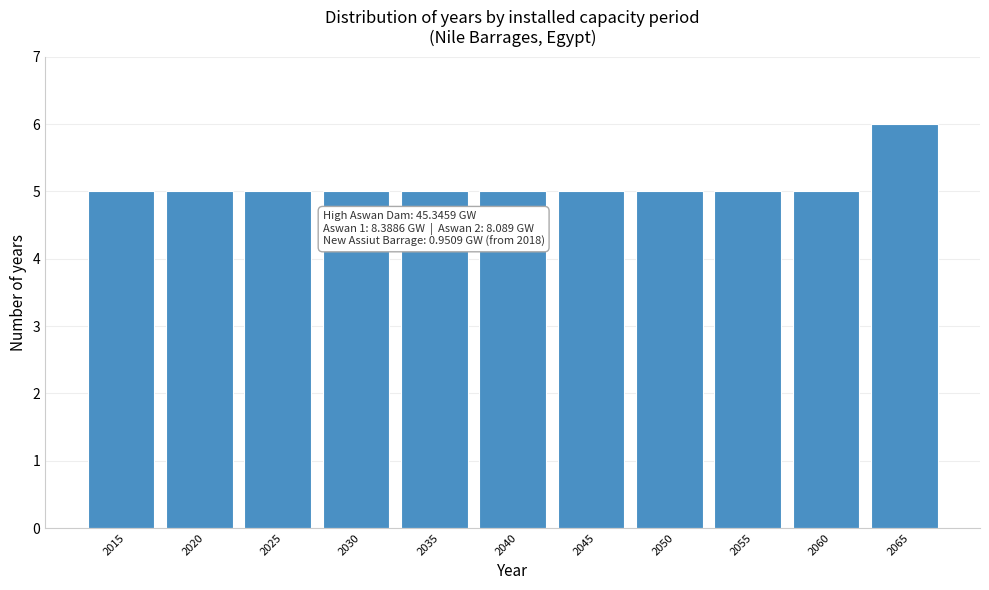

Reading left to right, extract all data points from this chart.

2015=5	2020=5	2025=5	2030=5	2035=5	2040=5	2045=5	2050=5	2055=5	2060=5	2065=6